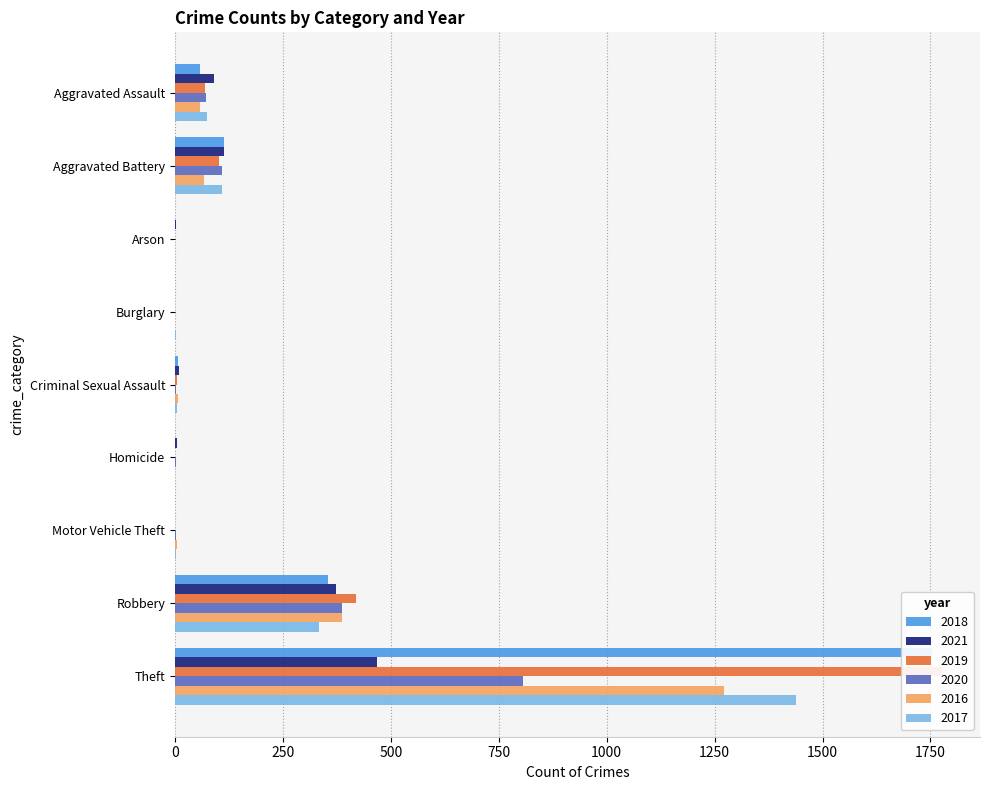

What is the difference between the maximum and second lowest values in the 2020 series?

806